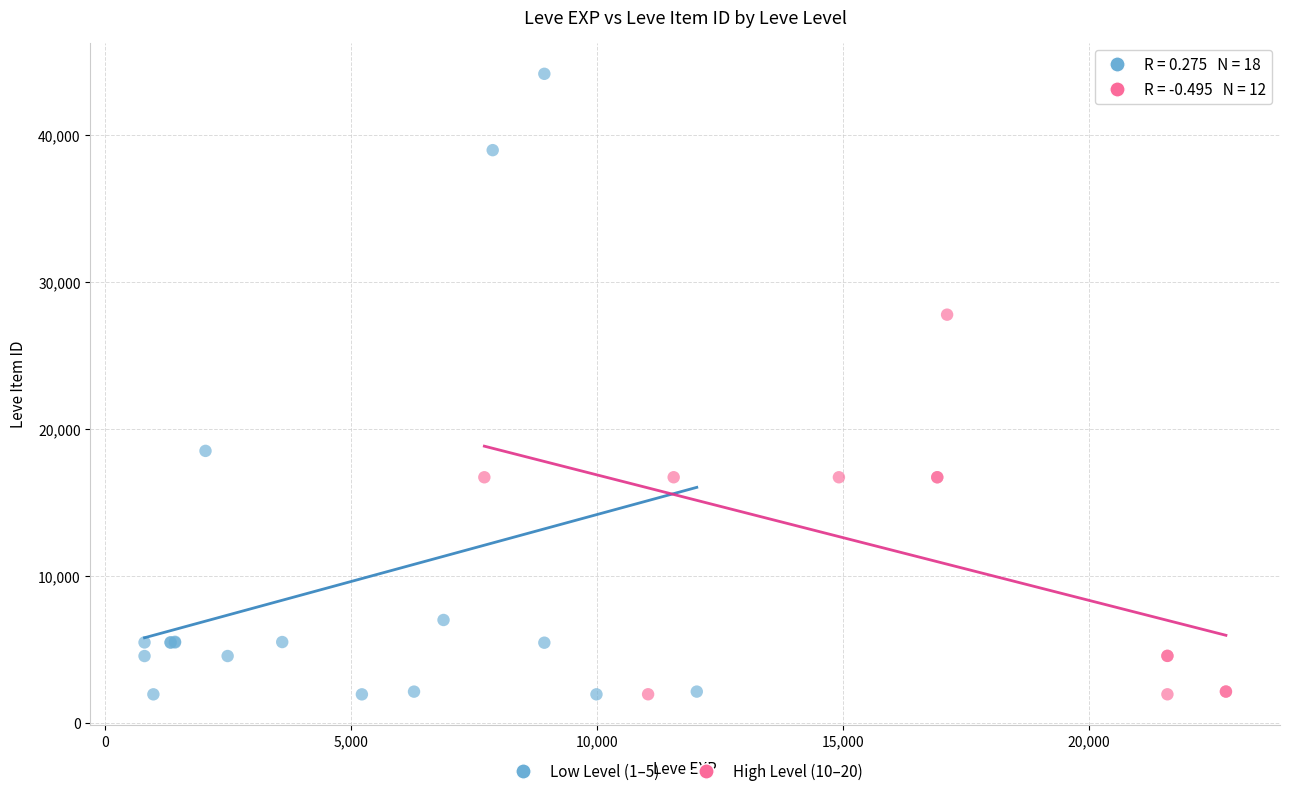

Which series contains the highest Y value?

Low Level (1–5)